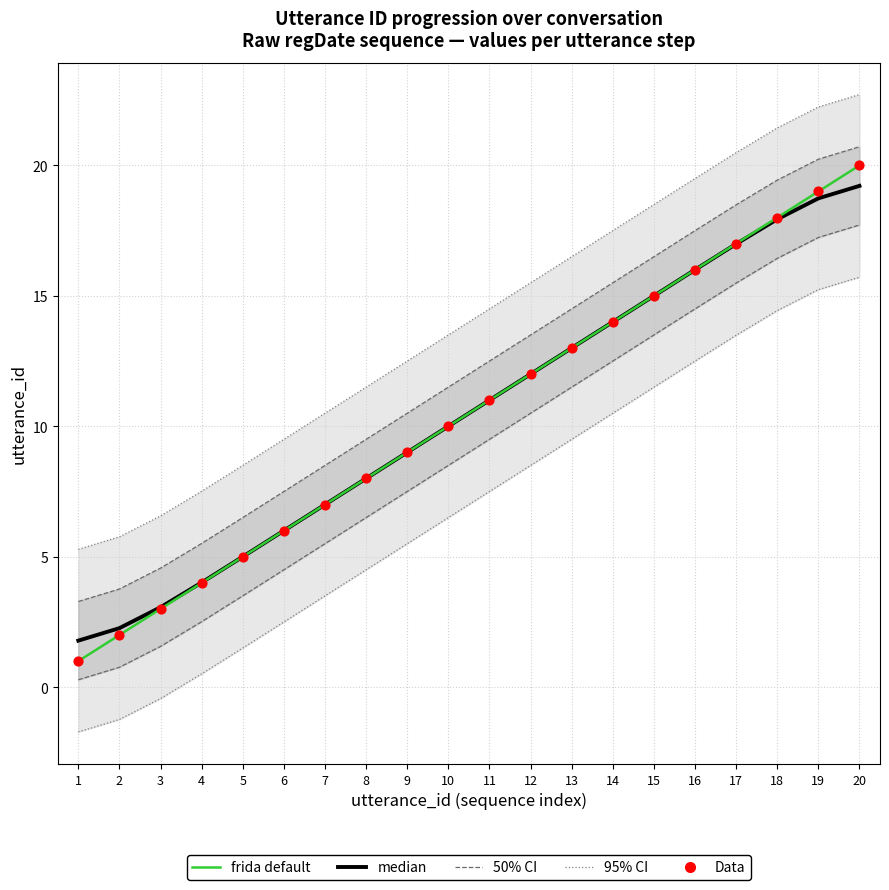

Which series has the largest total across all categories?

95% CI